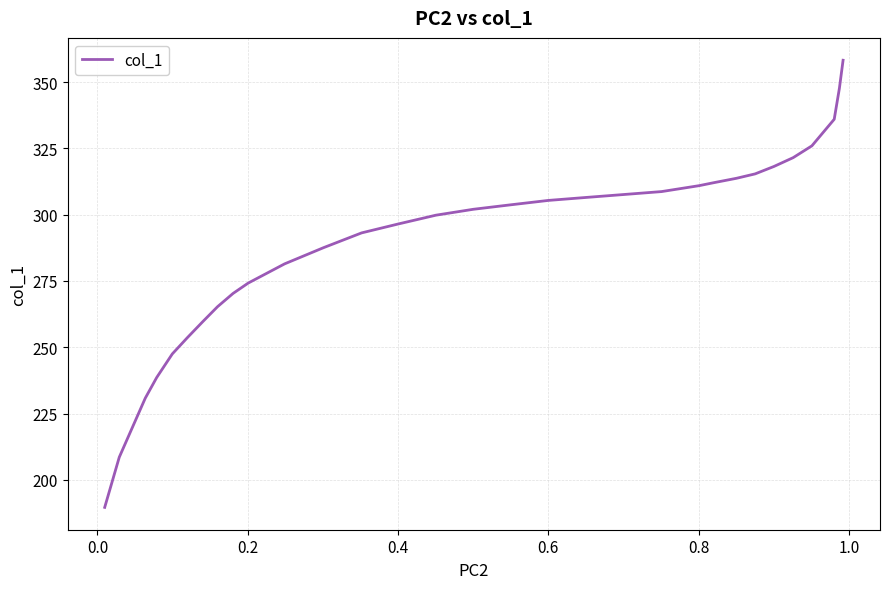

What is the difference between the maximum and minimum values?

168.6